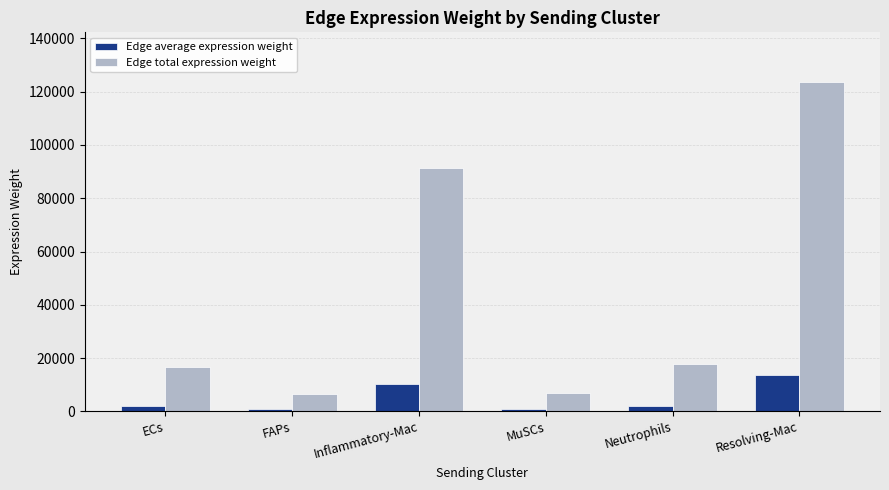

How many values in the Edge average expression weight series are below 1986?

3